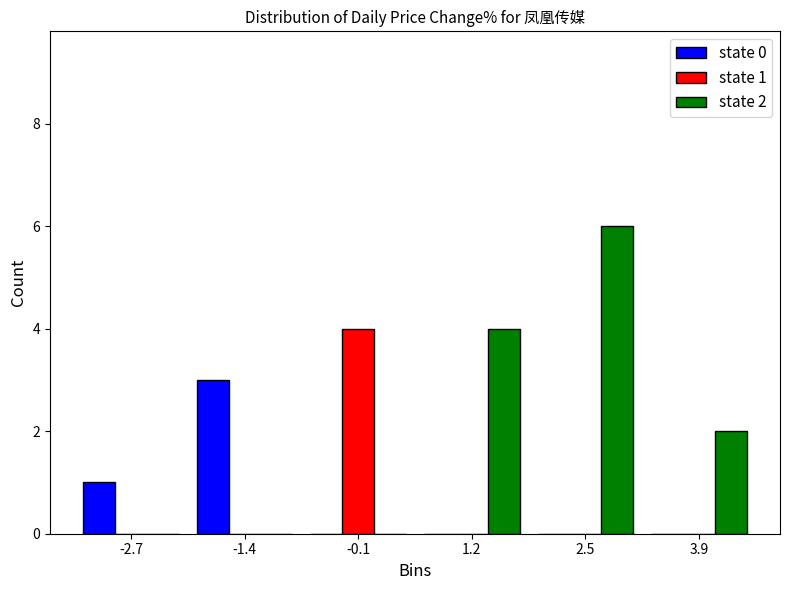

In the state 0 series, which range on the x-axis has the tallest bar?

-2.0 to -0.8